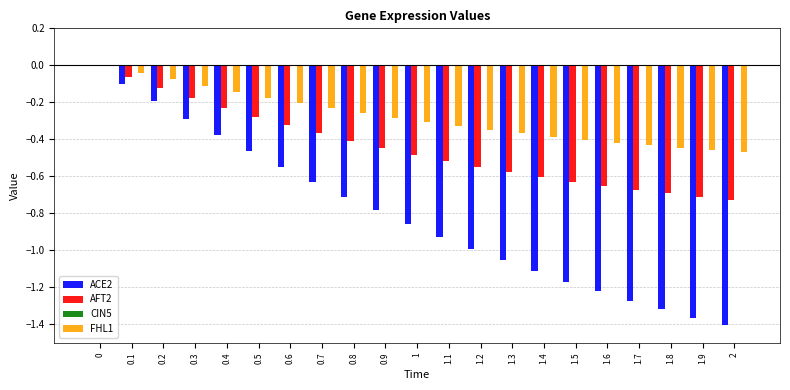

What is the sum of all AFT2 values?

-9.2